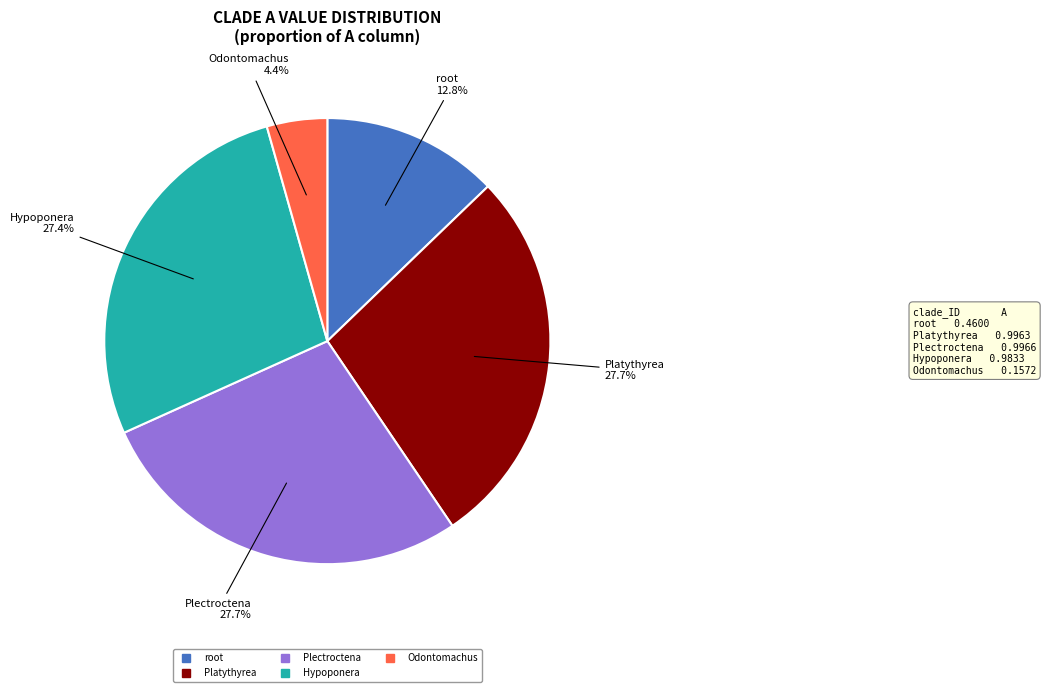

Count the number of slices in the pie.

5